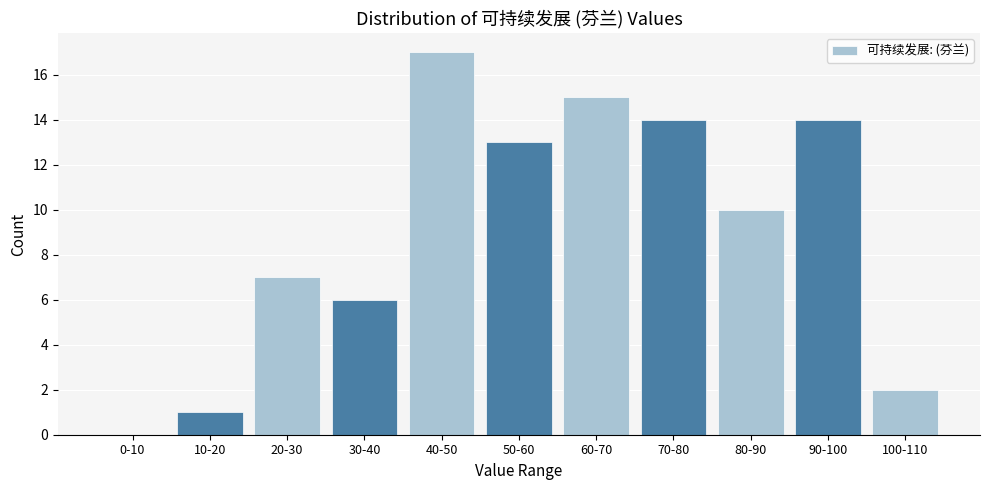

Reading left to right, list all the values displayed in this chart.

0-10=0	10-20=1	20-30=7	30-40=6	40-50=17	50-60=13	60-70=15	70-80=14	80-90=10	90-100=14	100-110=2